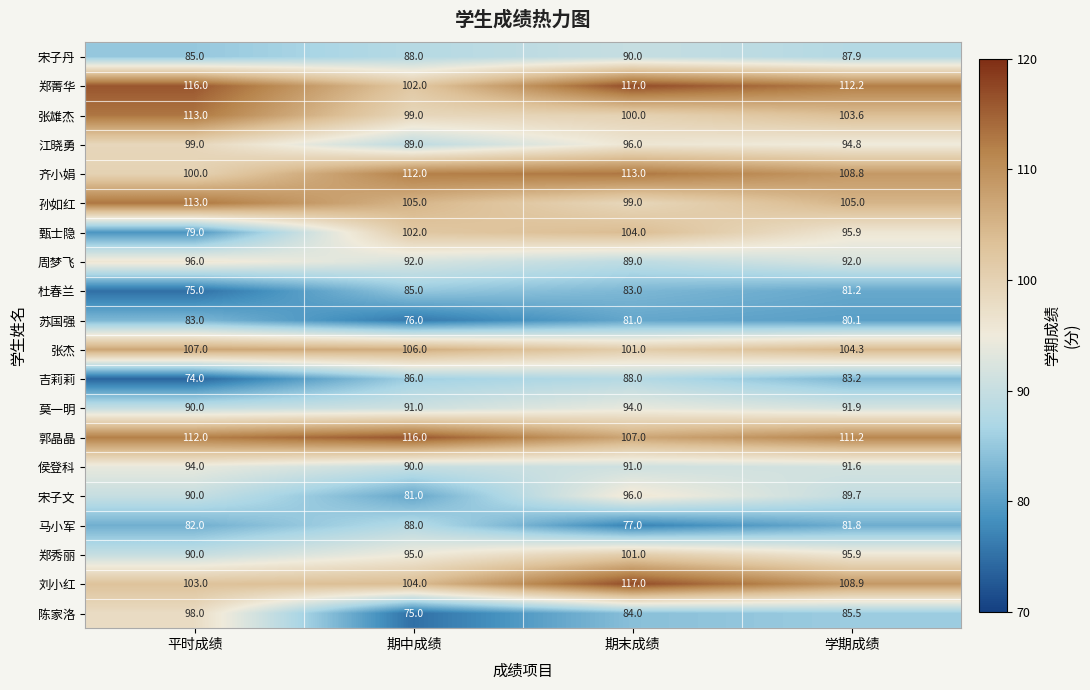

Which series changed the most between 平时成绩 and 期末成绩?

甄士隐